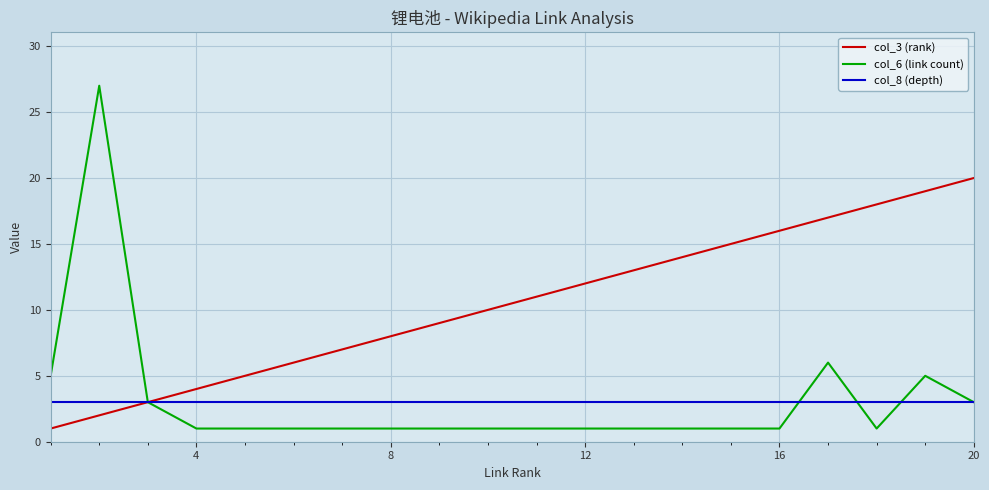

Which series has the widest spread of values?

col_6 (link count)